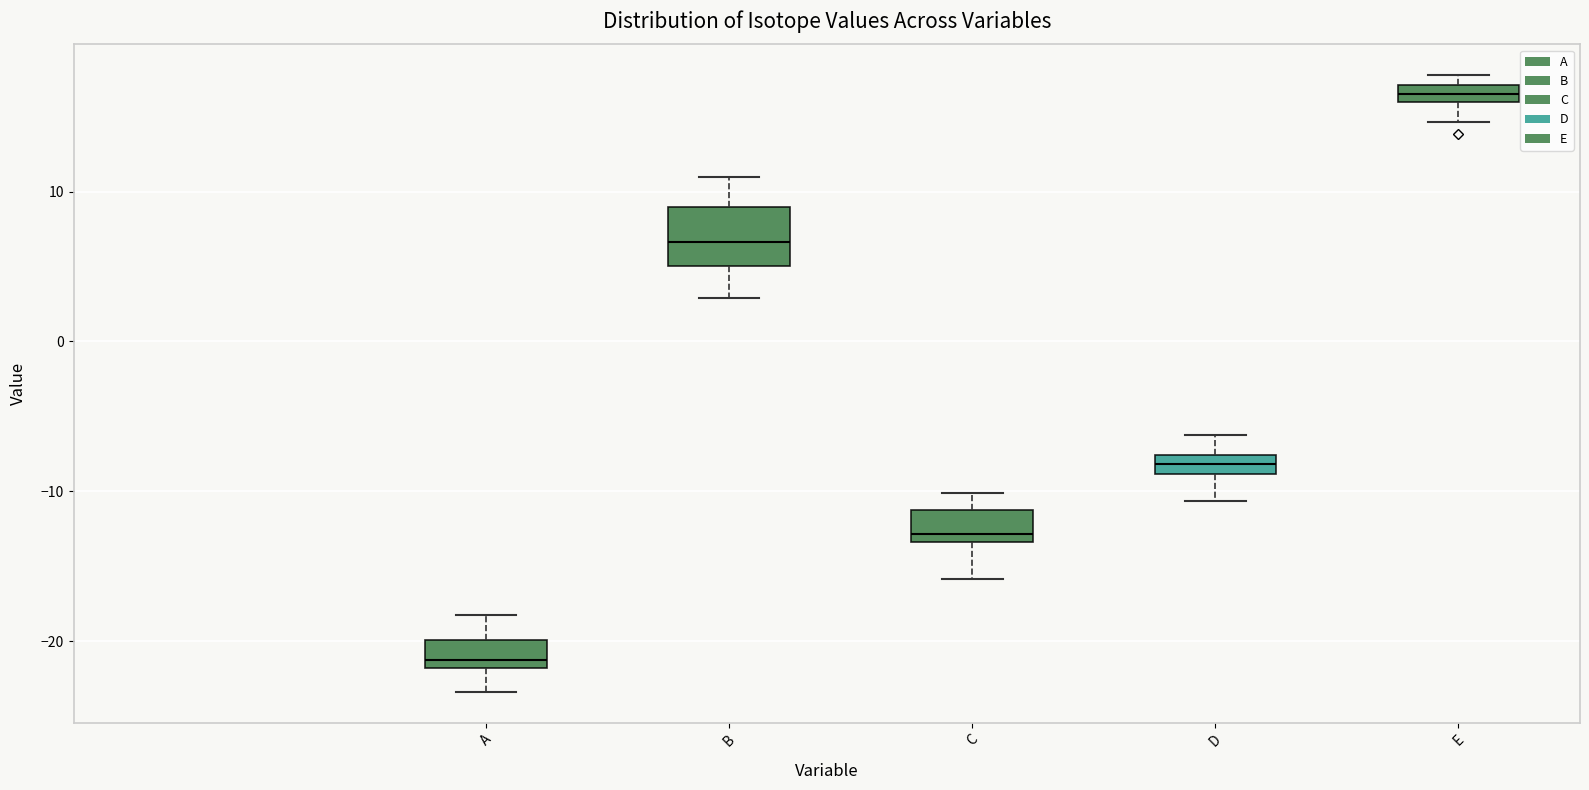

Which box is the tallest, from its lower edge to its upper edge?

B